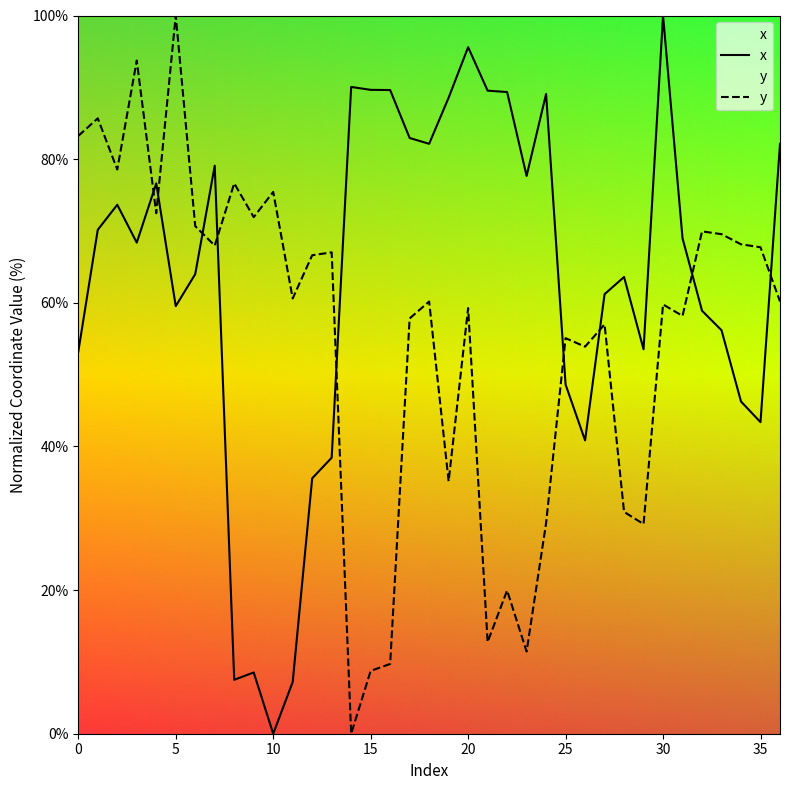

Rank the series at 11 from lowest to highest value.

x, y